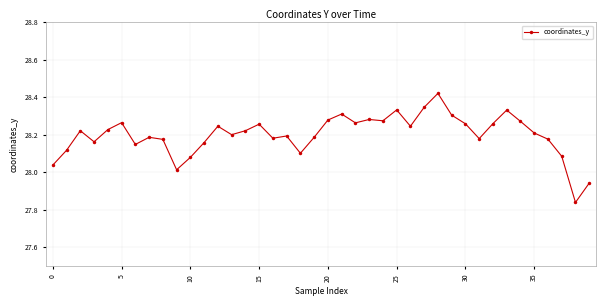

What is the difference between the second highest and minimum values?

0.5